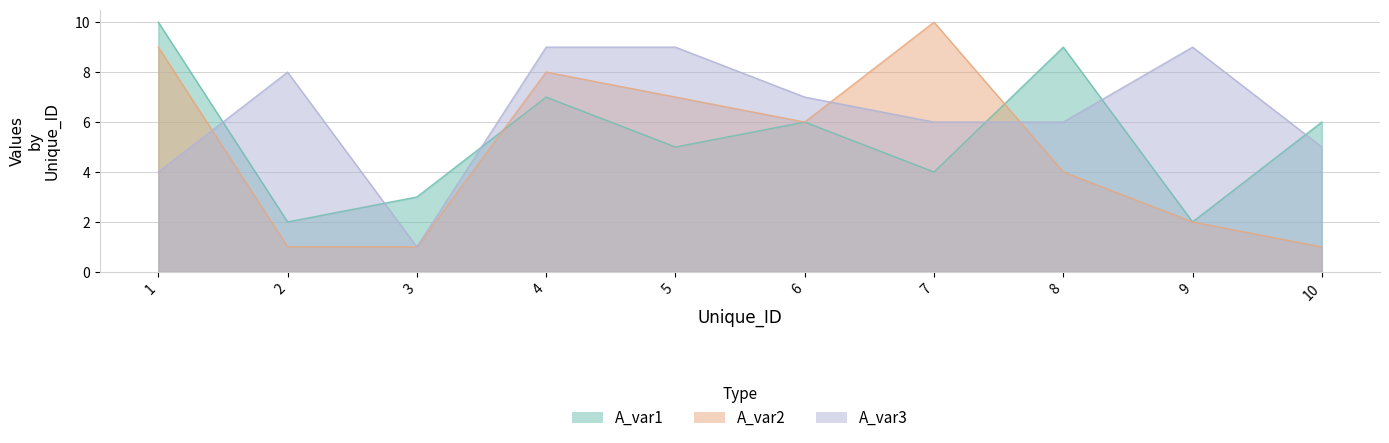

How many data points in A_var2 are above 6?

4